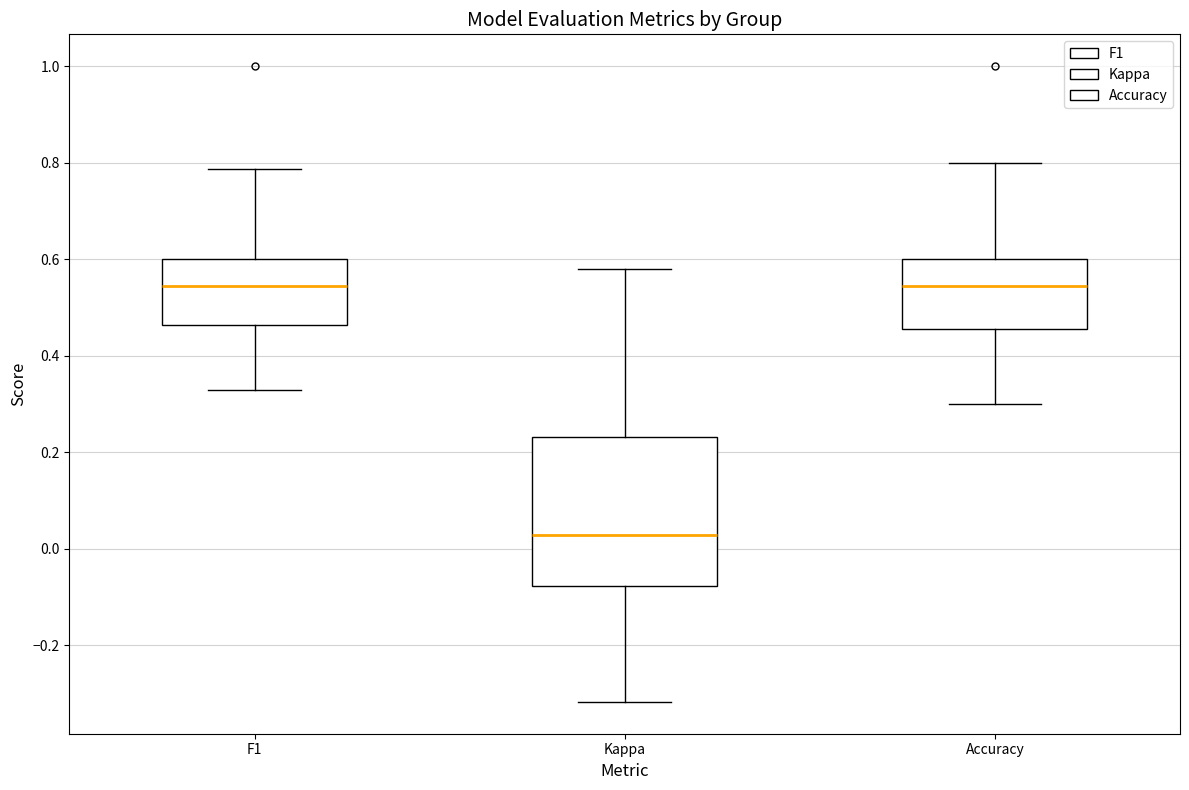

Reading left to right, transcribe this box plot: for each box, give where its median line is, the range the box spans, and where its two whiskers end, as read against the y-axis. The values are not printed on the chart, so give them approximately, as read against the axis.

F1: median 0.54, box 0.46 to 0.60, whiskers 0.32 to 0.78
Kappa: median 0.02, box -0.08 to 0.24, whiskers -0.32 to 0.58
Accuracy: median 0.54, box 0.46 to 0.60, whiskers 0.30 to 0.80